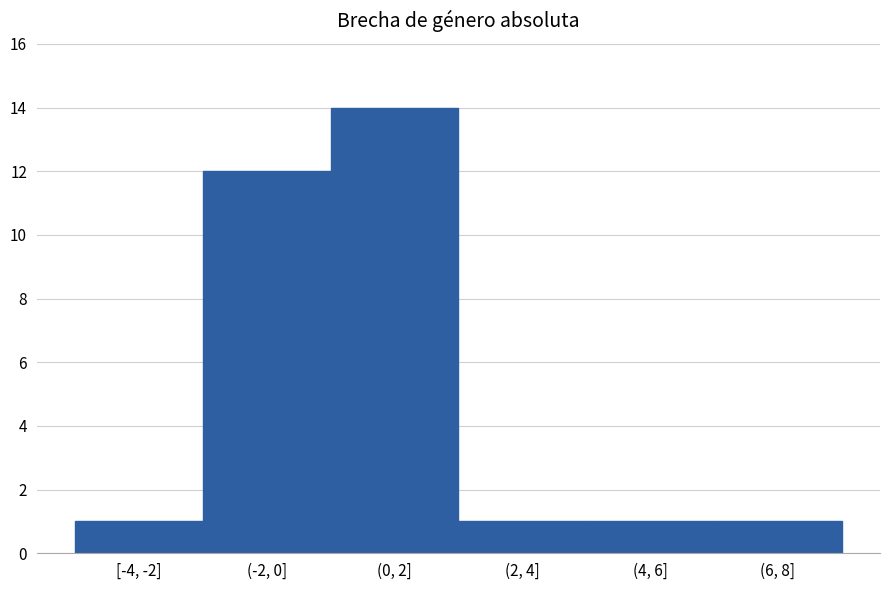

Reading left to right, extract all data points from this chart.

1	12	14	1	1	1